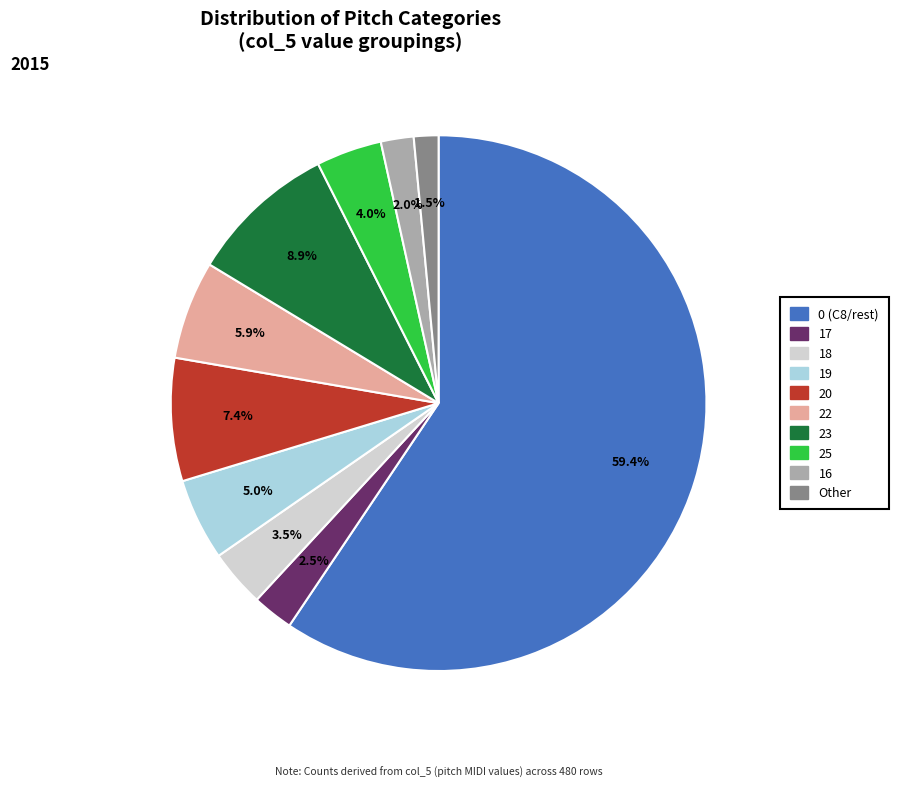

Is there any slice that represents more than half of the pie?

Yes